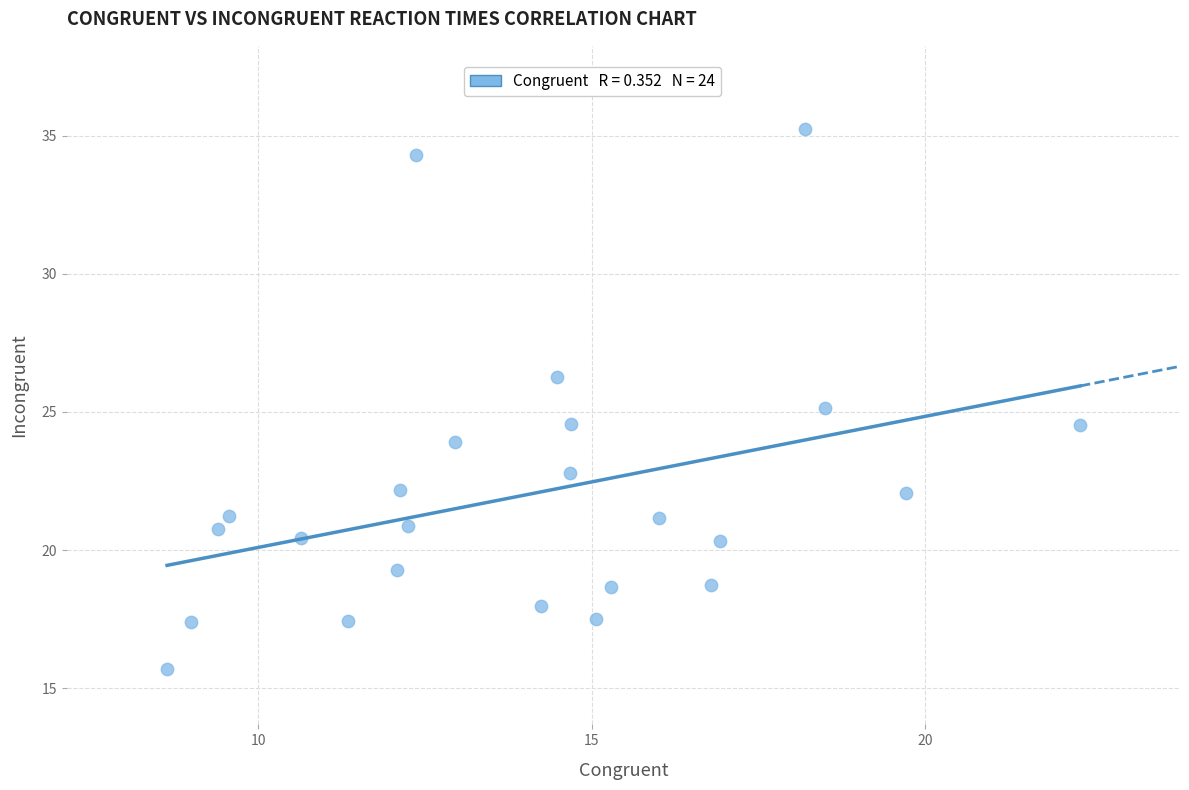

What is the range of Y values (max minus min)?

19.6